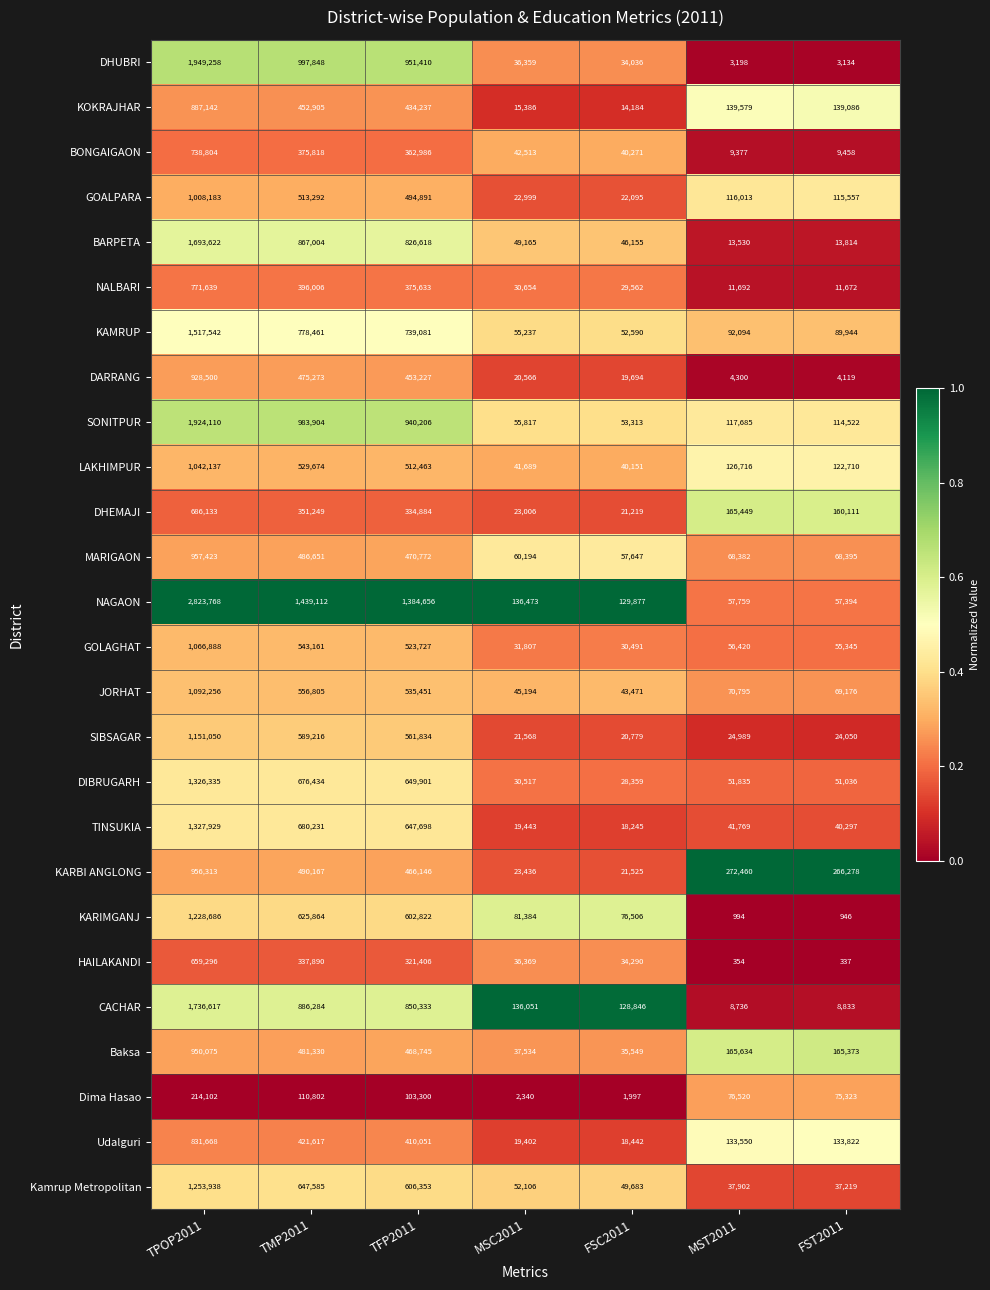

What is the sum of all LAKHIMPUR values?

2415540